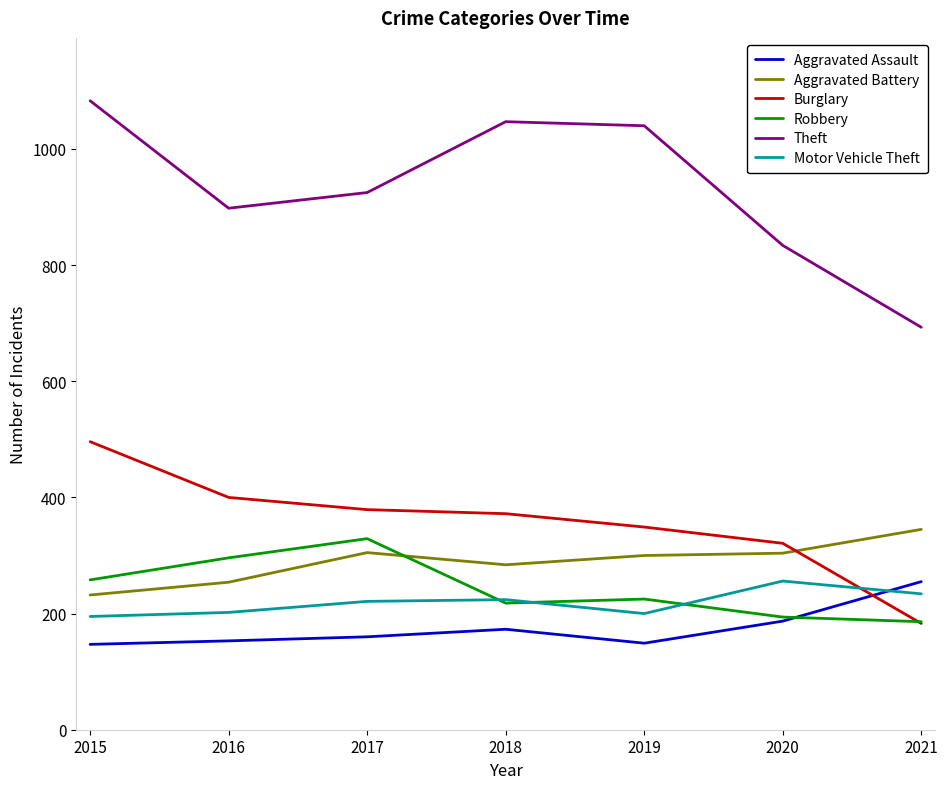

What is the approximate value of Theft at 2016, to the nearest 10?

900